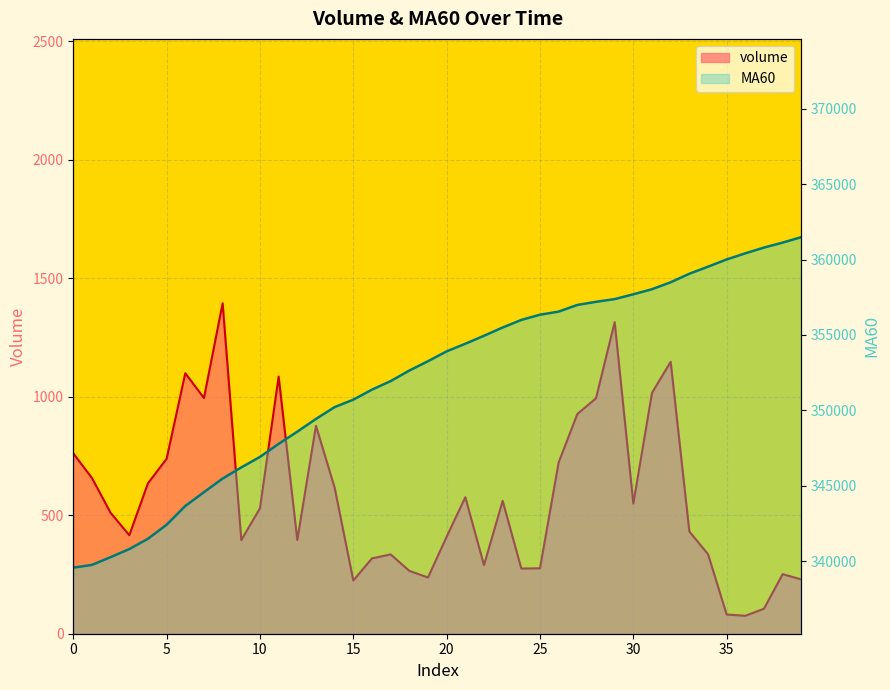

What are all the series names shown in the legend?

volume, MA60